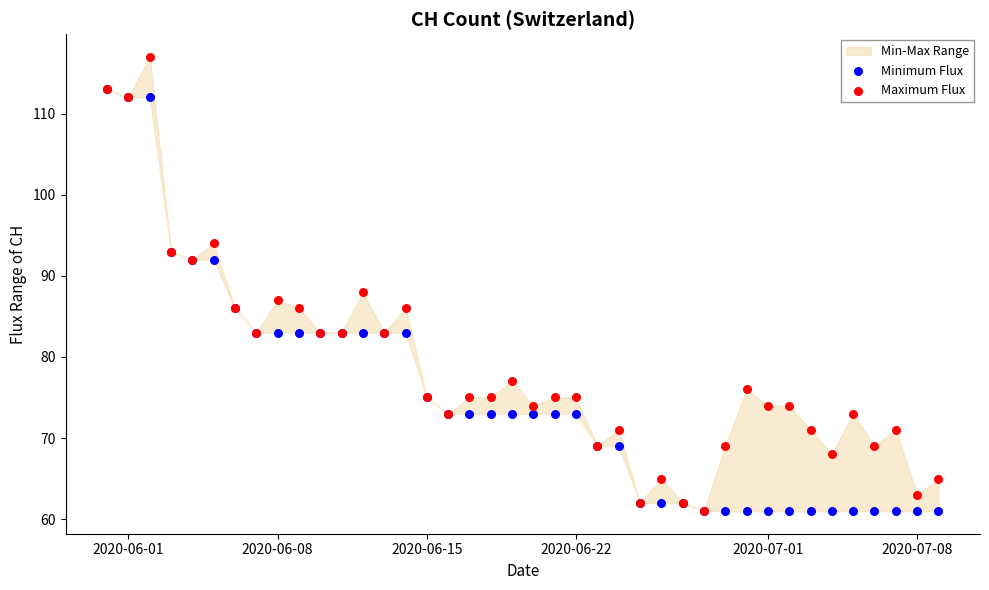

In the Maximum Flux series, what Y value is closest to 89?

88